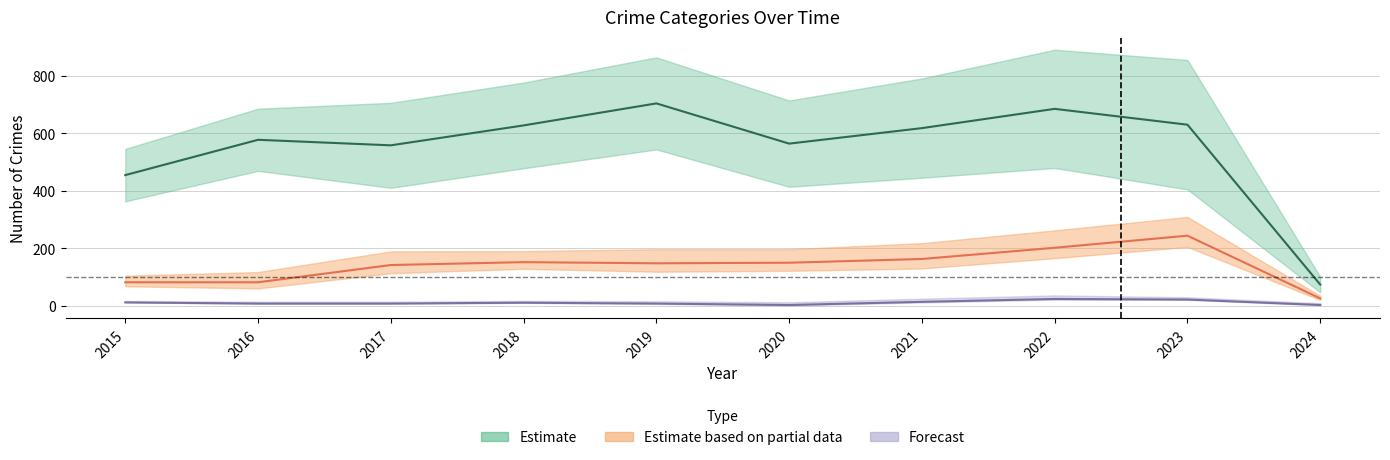

Does the chart have visible grid lines?

Yes